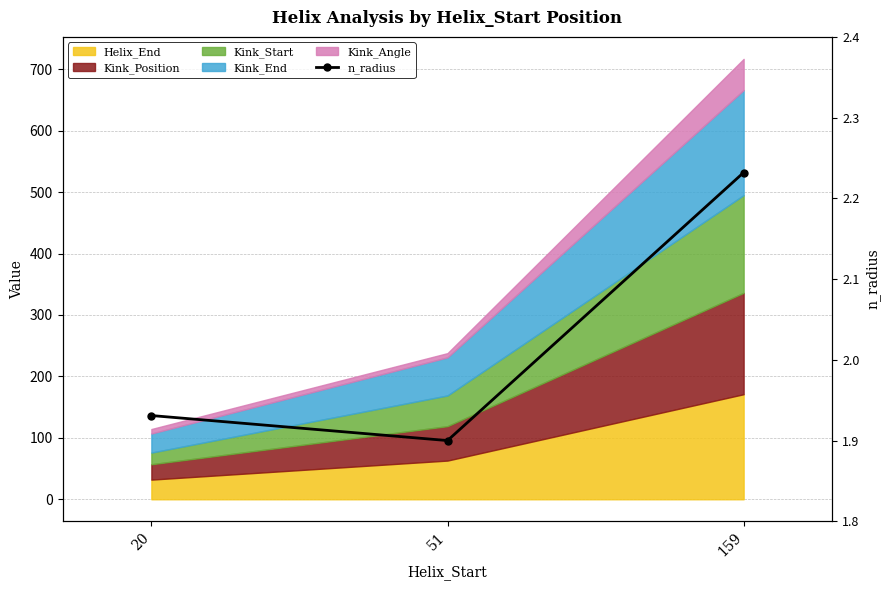

What is the sum of the values at 51 and 20?

3.8